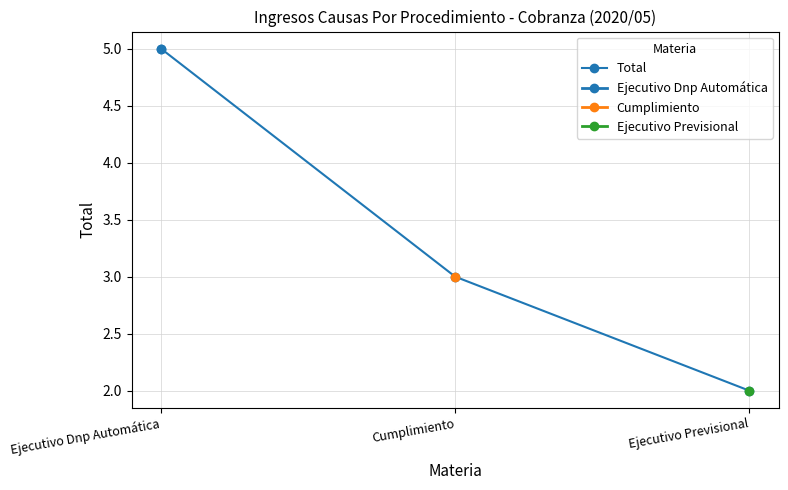

True or false: the data shows 3 at Cumplimiento.

True